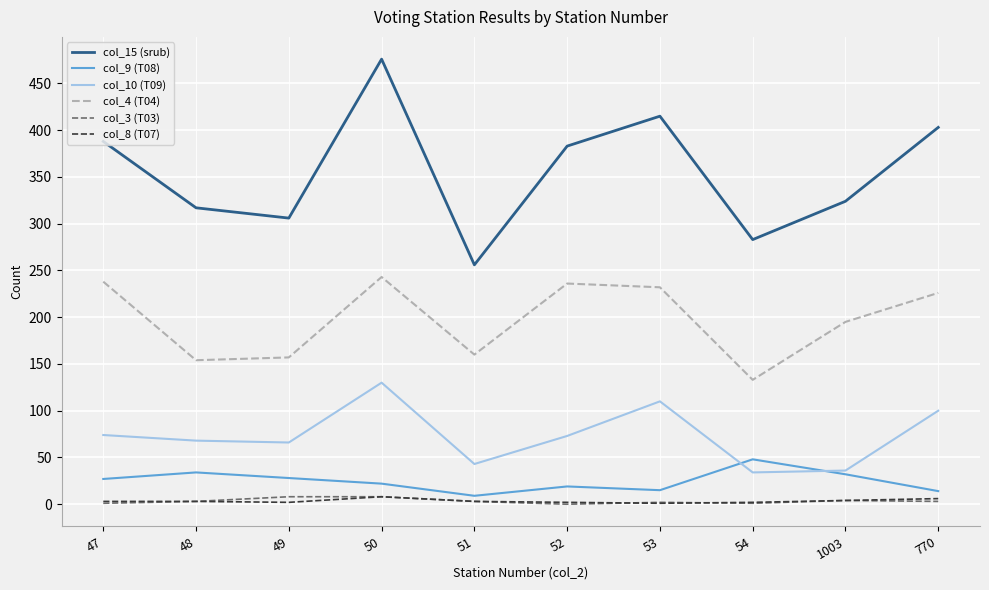

The value of col_15 (srub) at 49 is 430. True or false?

False